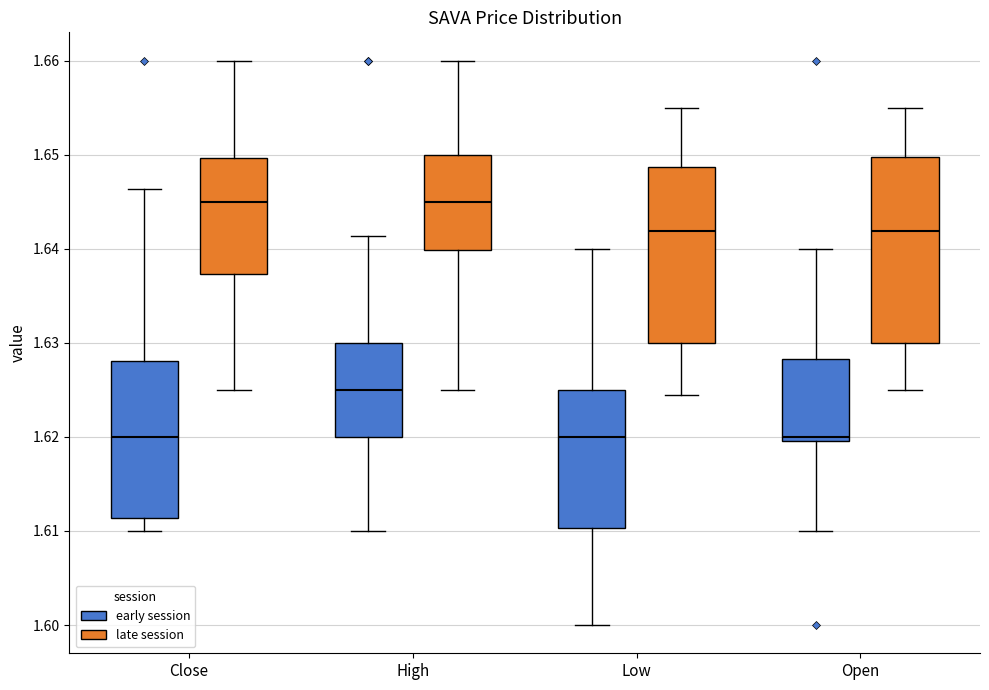

Reading left to right, read every box against the y-axis: the position of its median line, the range the box covers, and the ends of its whiskers. The values are not printed on the chart, so give them approximately, as read against the axis.

Close (early session): median 1.620, box 1.611 to 1.628, whiskers 1.610 to 1.646
Close (late session): median 1.645, box 1.637 to 1.650, whiskers 1.625 to 1.660
High (early session): median 1.625, box 1.620 to 1.630, whiskers 1.610 to 1.641
High (late session): median 1.645, box 1.640 to 1.650, whiskers 1.625 to 1.660
Low (early session): median 1.620, box 1.610 to 1.625, whiskers 1.600 to 1.640
Low (late session): median 1.642, box 1.630 to 1.649, whiskers 1.625 to 1.655
Open (early session): median 1.620 (just above the box's lower edge), box 1.620 to 1.628, whiskers 1.610 to 1.640
Open (late session): median 1.642, box 1.630 to 1.650, whiskers 1.625 to 1.655